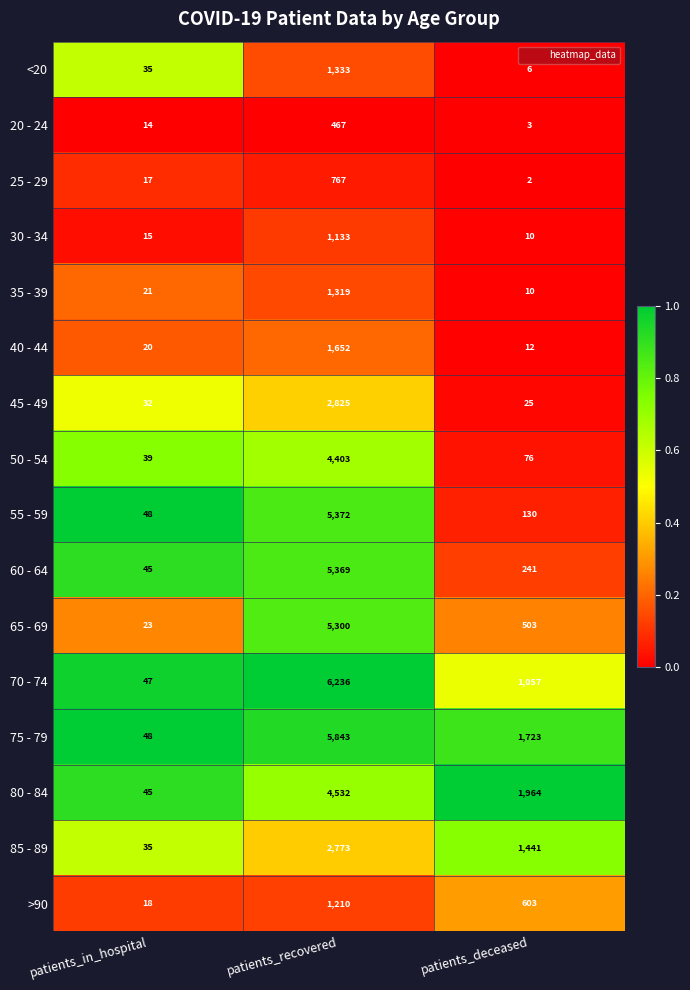

Between patients_in_hospital and patients_recovered, which series saw the biggest shift?

70 - 74